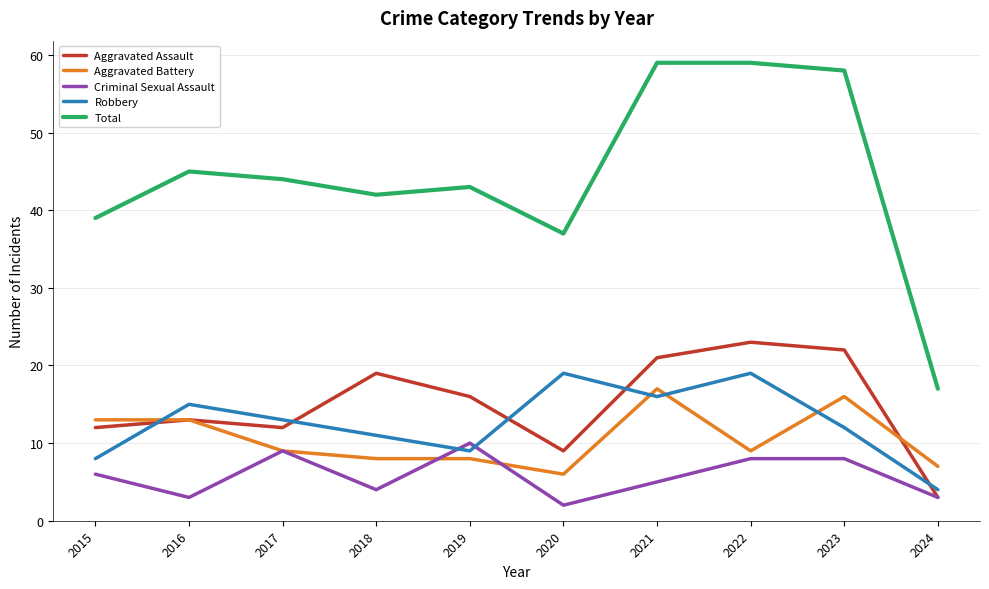

What is the sum of all Robbery values?

126